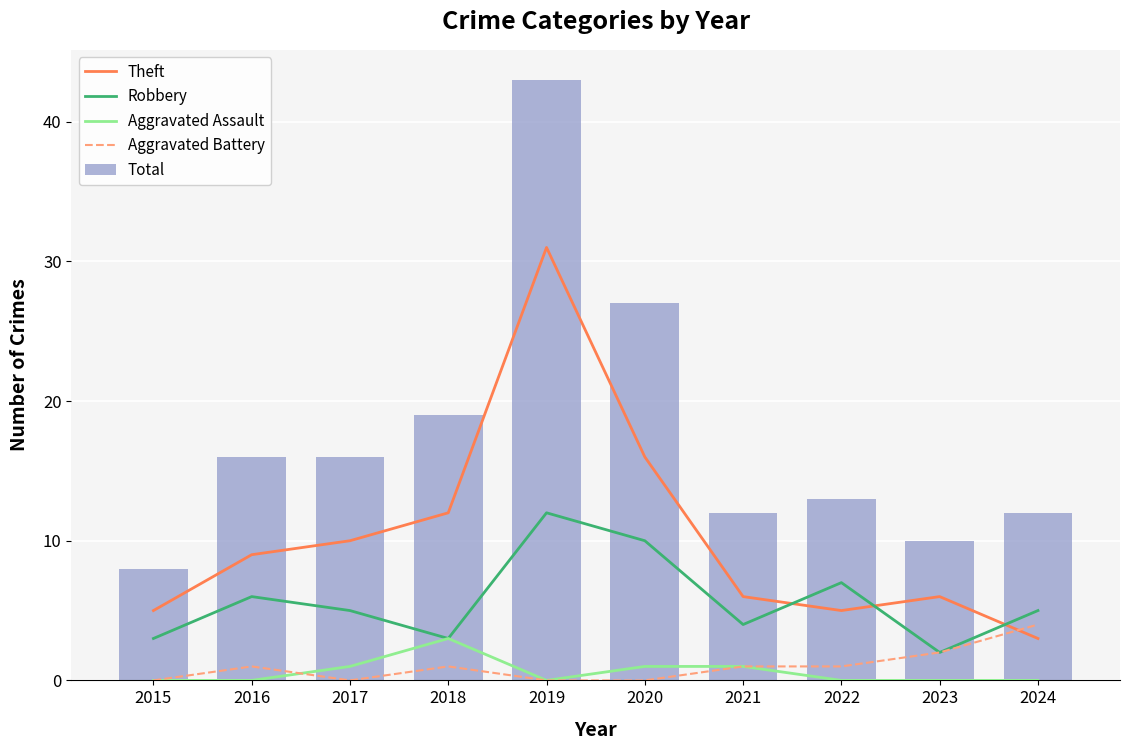

What is the sum of all Aggravated Assault values?

6